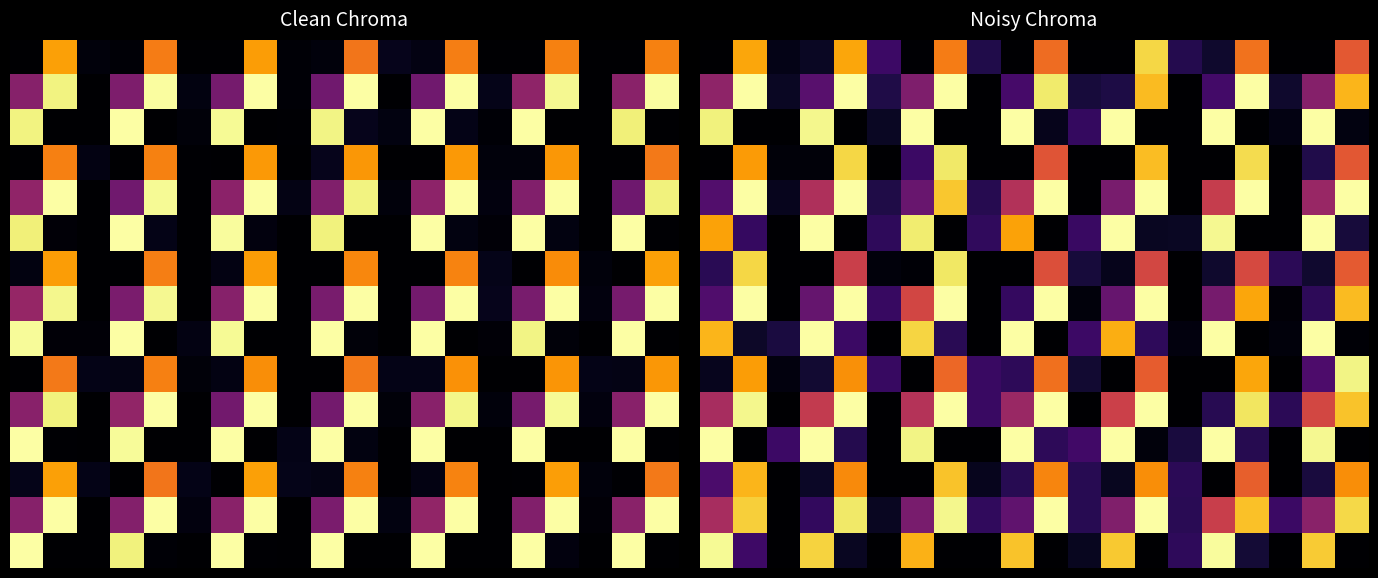

At which category does the chart reach its peak across all series?

1